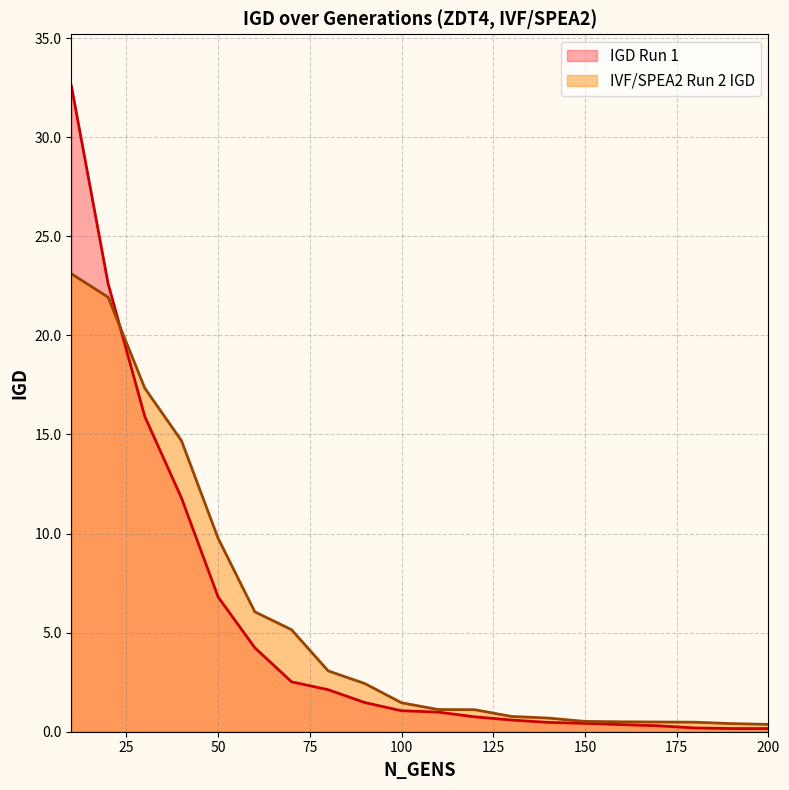

How many lines are shown in the chart?

2